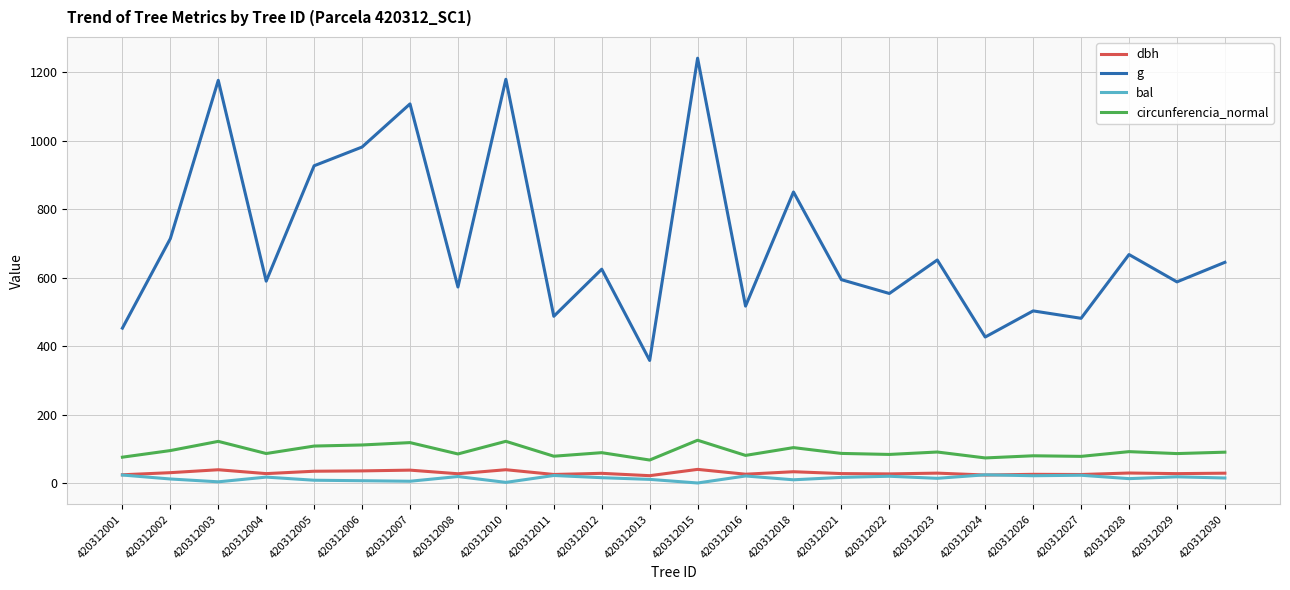

Is this an area chart (filled region under the line)?

No